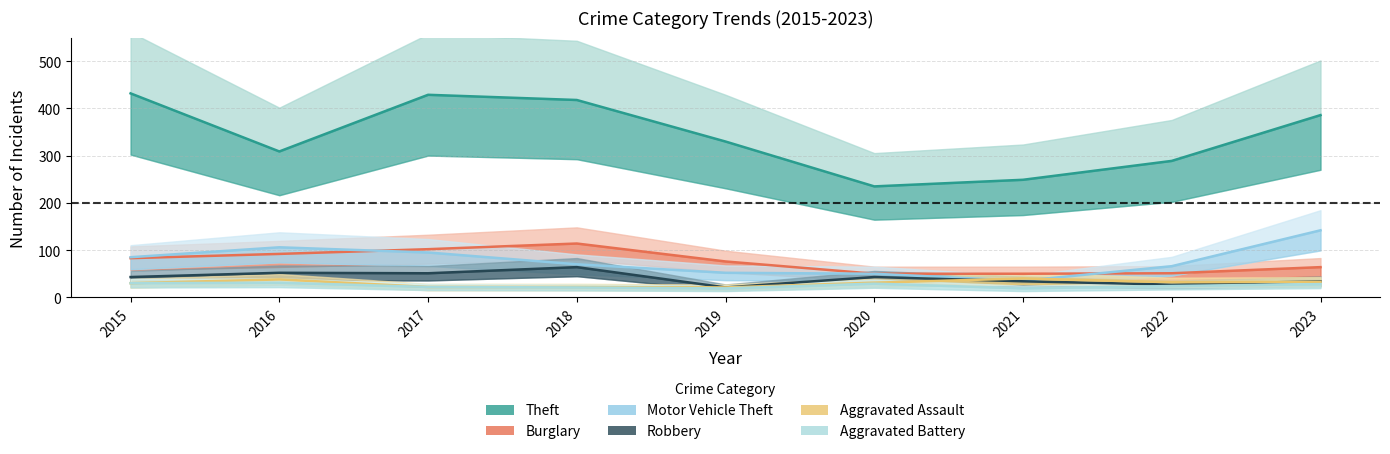

Which series has the largest total across all categories?

Theft